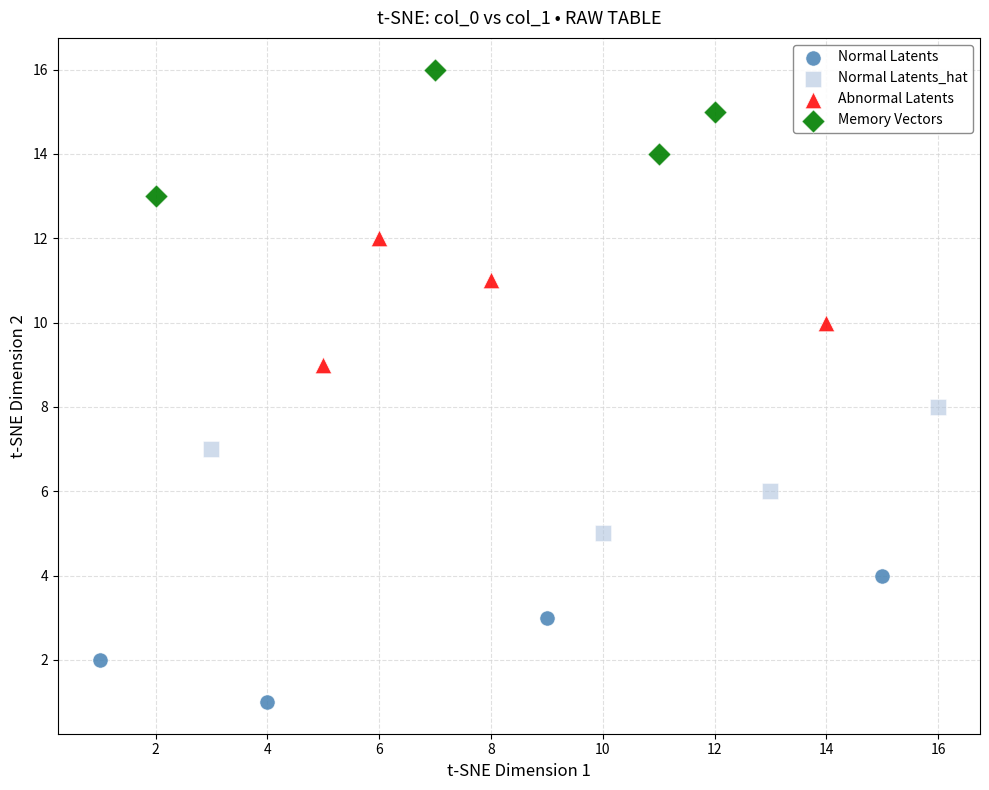

What are all the series names shown in the legend?

Normal Latents, Normal Latents_hat, Abnormal Latents, Memory Vectors